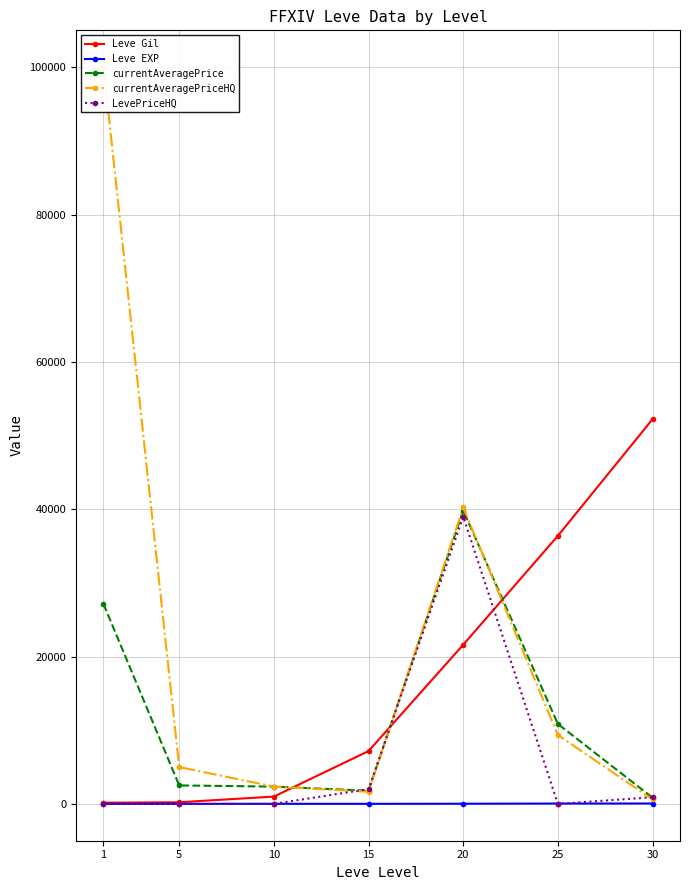

What is the difference between the Leve EXP values at 30 and 15?

45.0